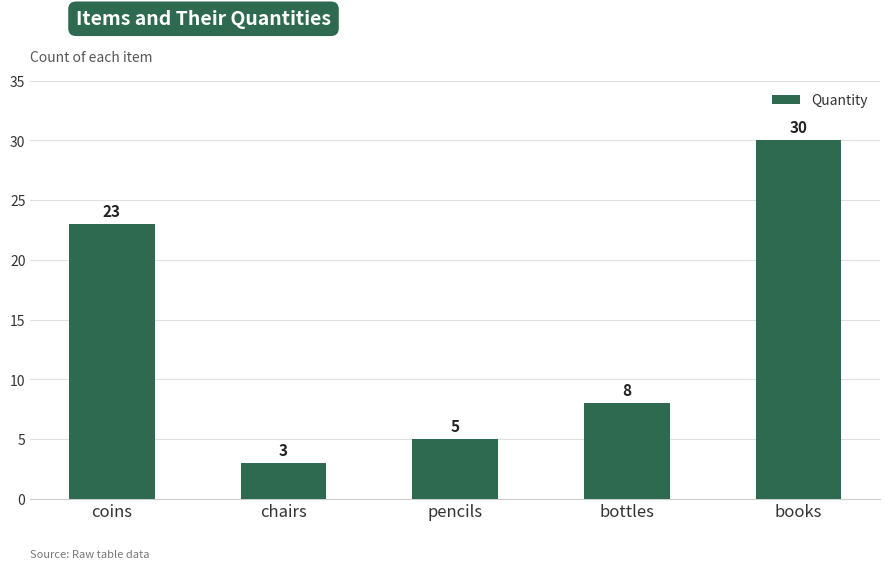

What value does the data have at bottles, to the nearest 10?

10